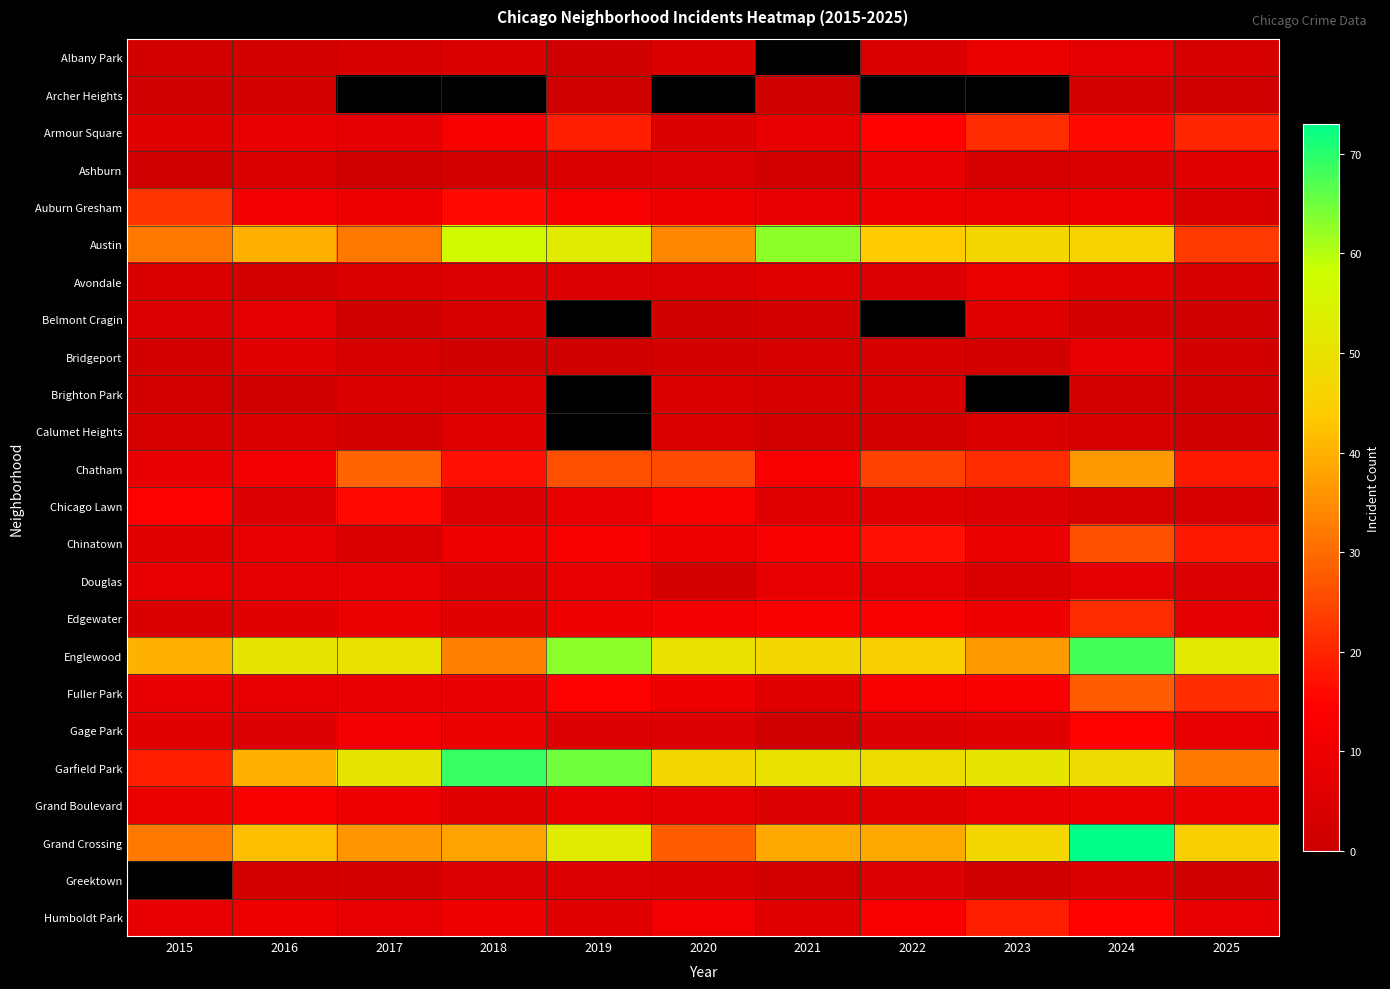

Rank the series by their maximum value, from lowest to highest.

Archer Heights, Brighton Park, Calumet Heights, Belmont Cragin, Ashburn, Bridgeport, Douglas, Albany Park, Avondale, Grand Boulevard, Gage Park, Chicago Lawn, Humboldt Park, Armour Square, Edgewater, Auburn Gresham, Chinatown, Fuller Park, Chatham, Austin, Englewood, Garfield Park, Grand Crossing, Greektown